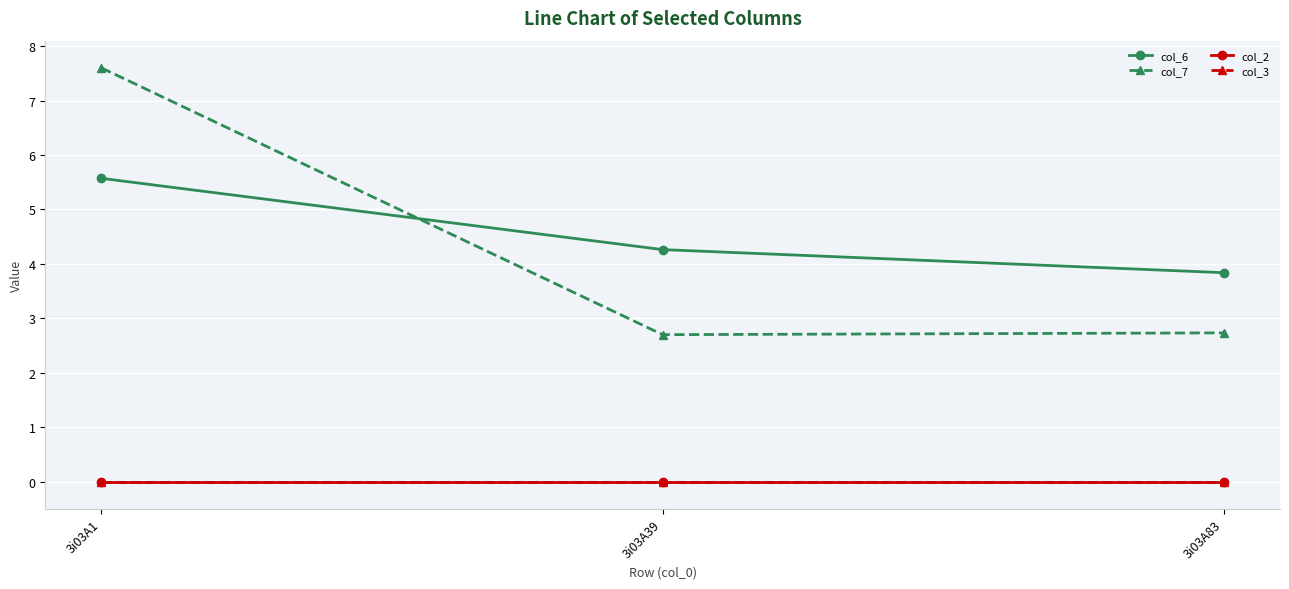

How many categories are shown in the chart?

3